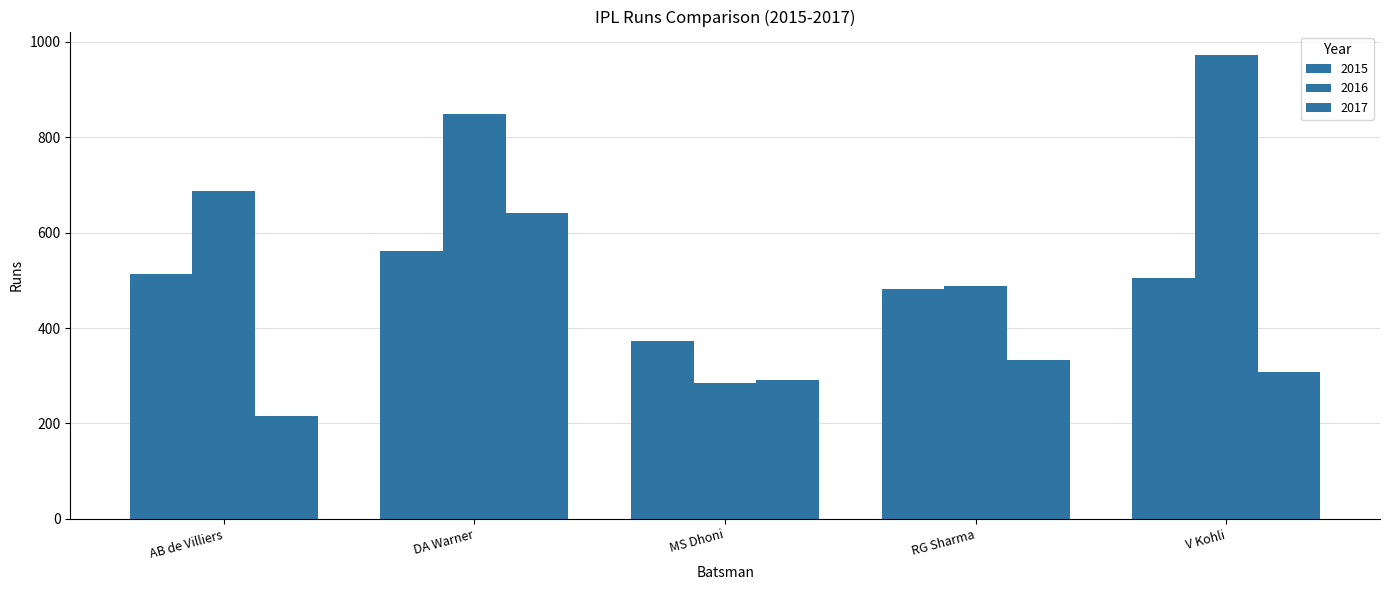

Which category has the highest value across all series?

V Kohli